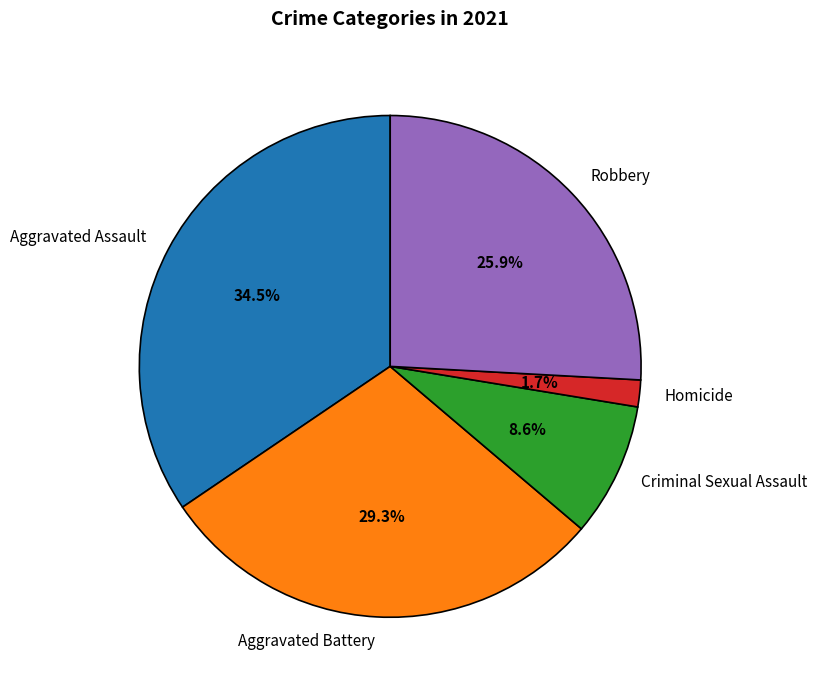

Rank the categories by value from lowest to highest.

Homicide, Criminal Sexual Assault, Robbery, Aggravated Battery, Aggravated Assault